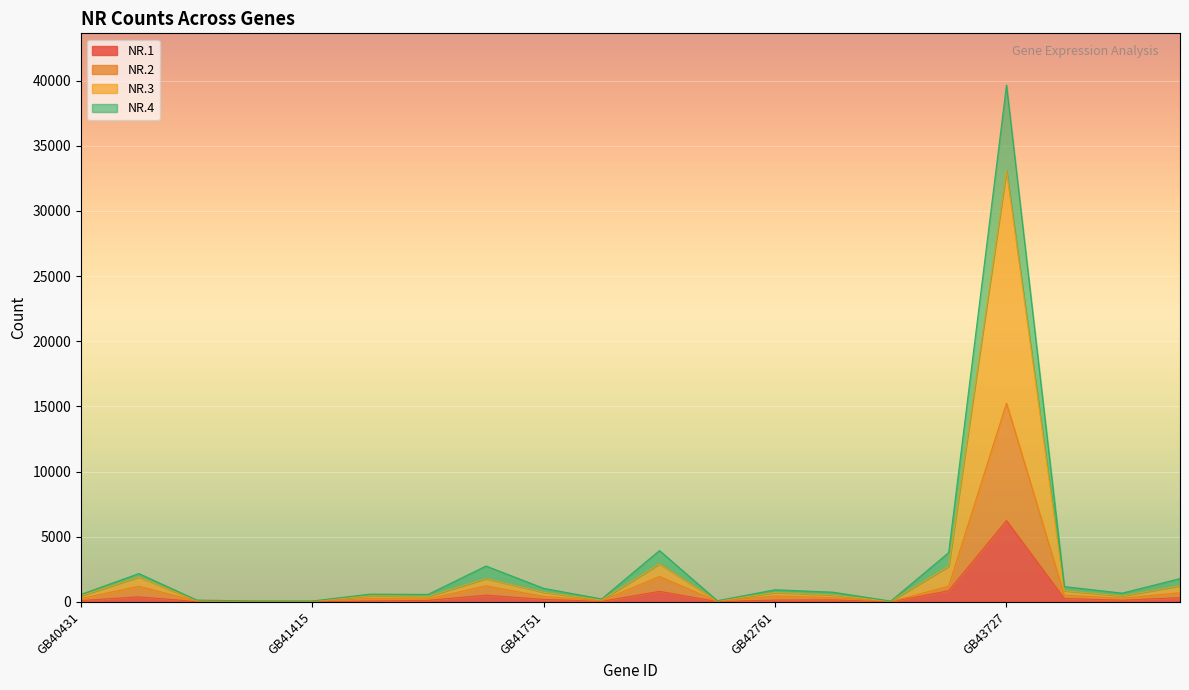

At which category is the sum across all series the highest?

GB43727